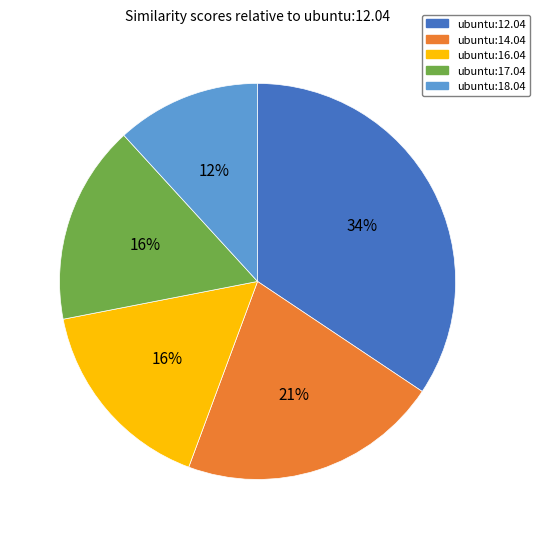

Does ubuntu:17.04 represent more than half of the total?

No